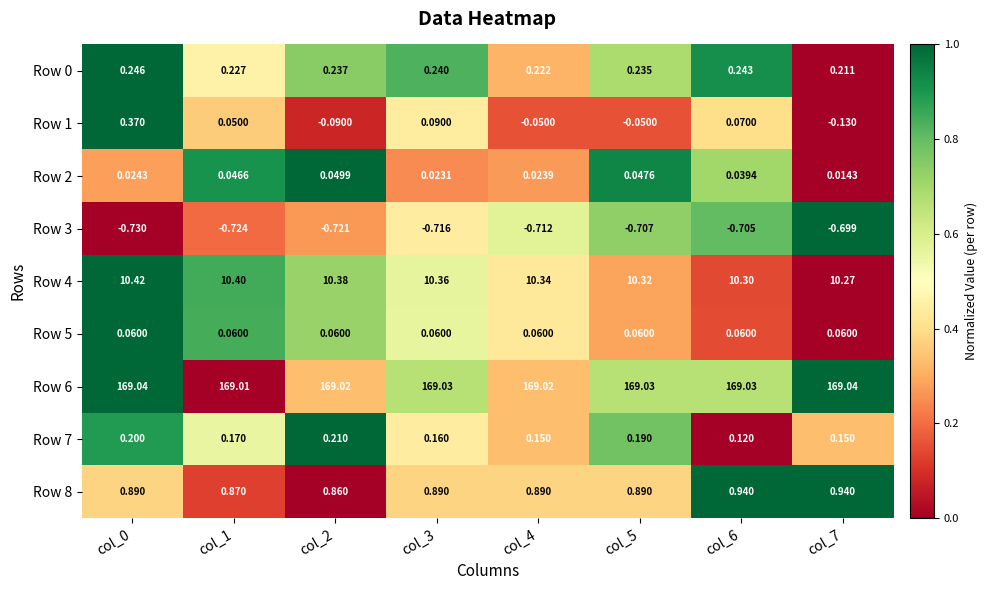

Is the value of Row 8 at col_1 greater than the value of Row 2 at col_0?

Yes